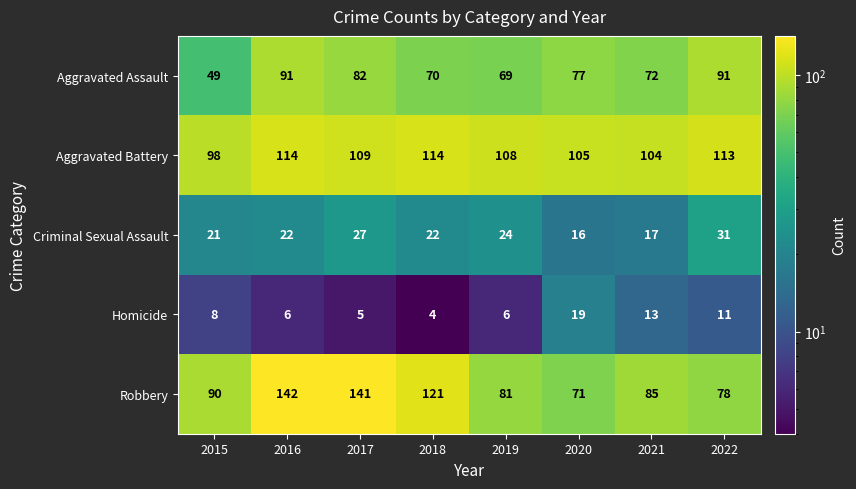

Count the number of data series in this chart.

5